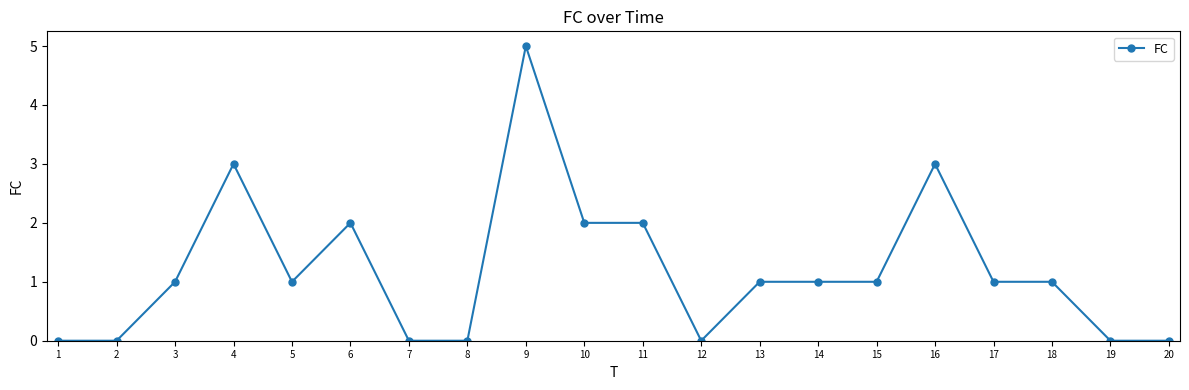

What is the greatest value displayed?

5